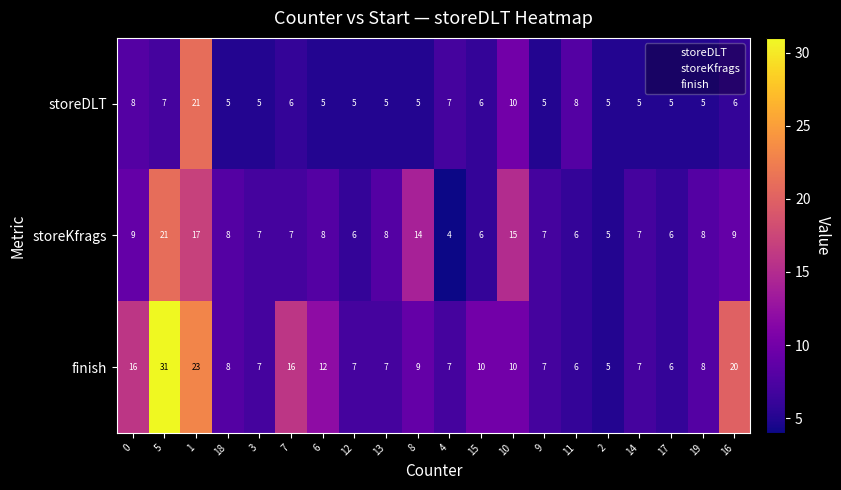

How many data points in finish are less than 8?

9